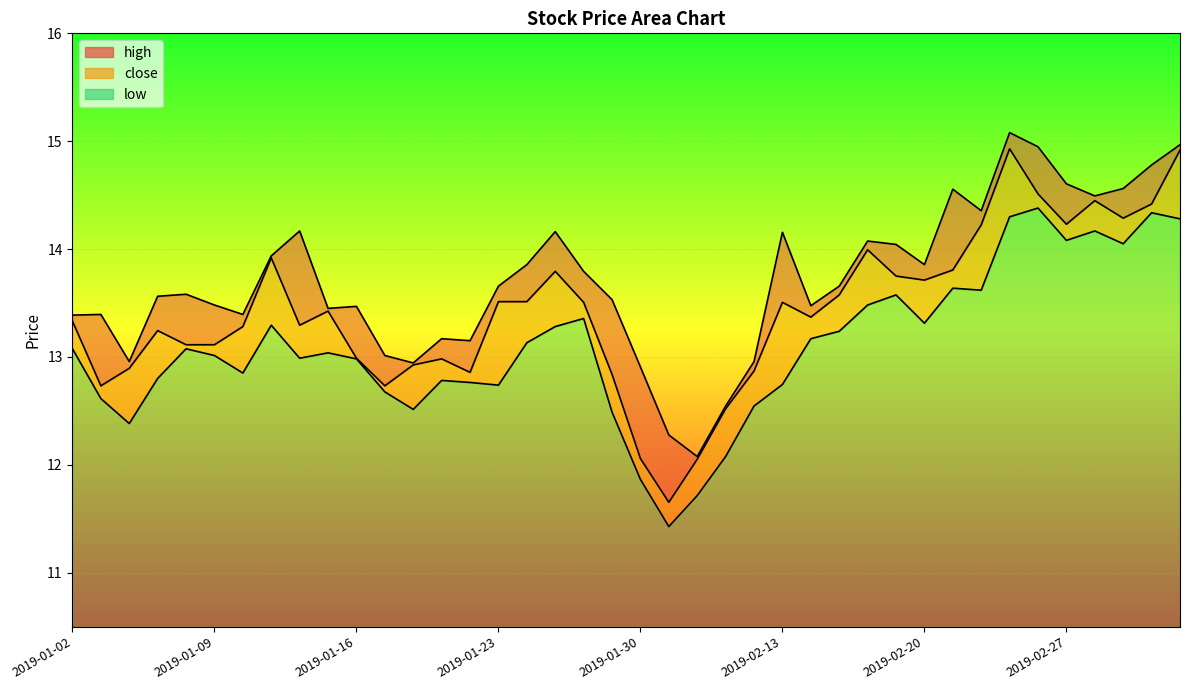

How many interior local valleys does the low series have?

10